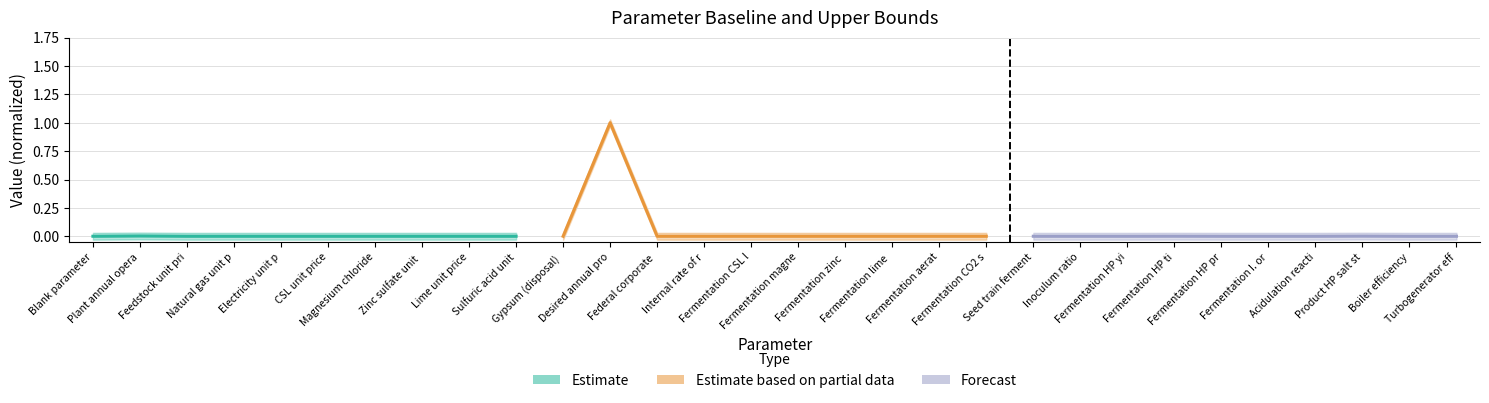

Does the chart have visible grid lines?

Yes